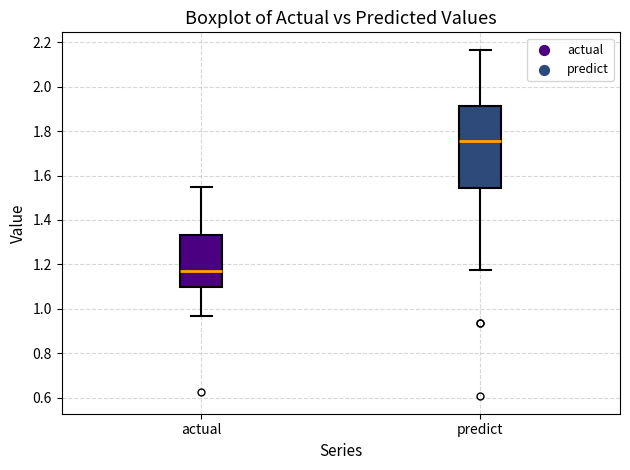

Reading left to right, transcribe this box plot: for each box, give where its median line is, the range the box spans, and where its two whiskers end, as read against the y-axis. The values are not printed on the chart, so give them approximately, as read against the axis.

actual: median 1.16, box 1.10 to 1.34, whiskers 0.96 to 1.54
predict: median 1.76, box 1.54 to 1.92, whiskers 1.18 to 2.16